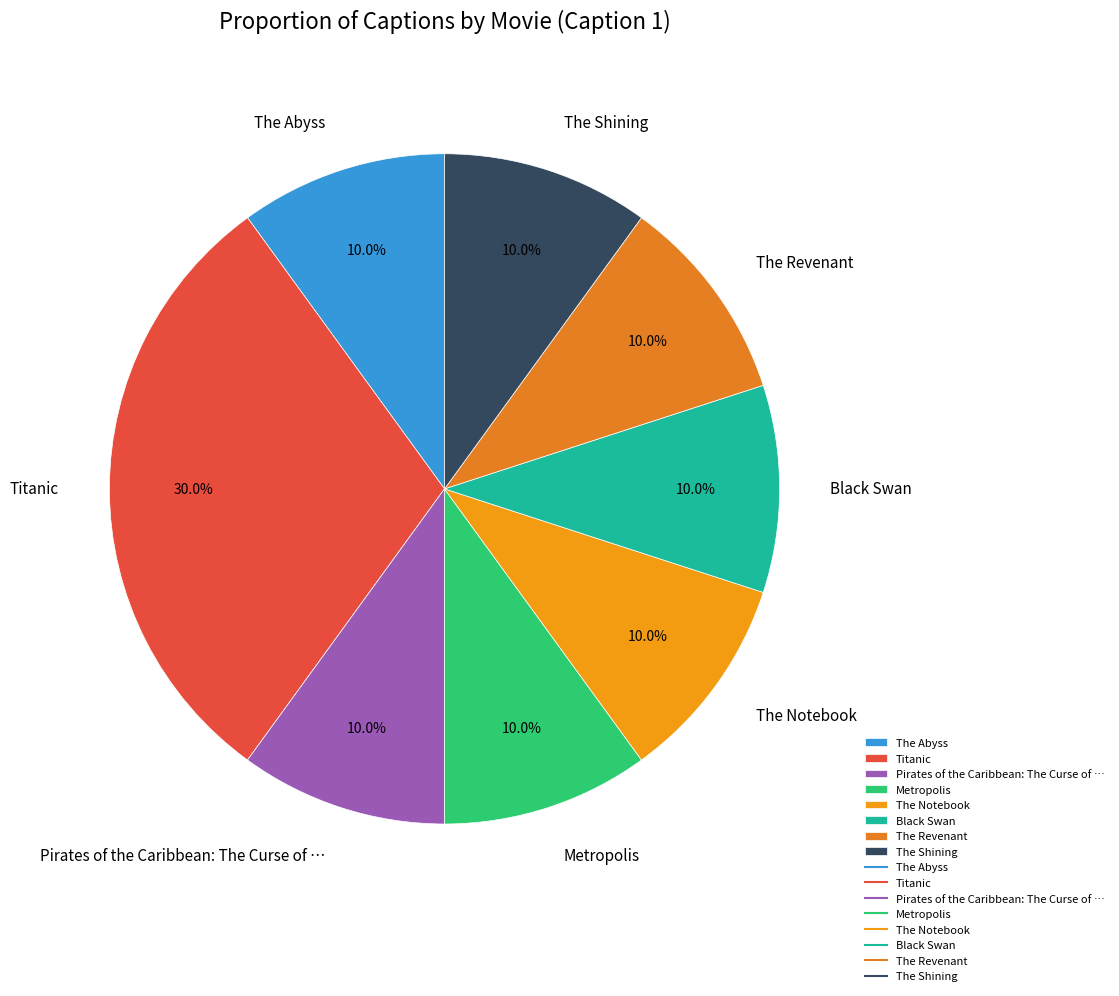

How much of the chart is everything except The Abyss?

90.0%